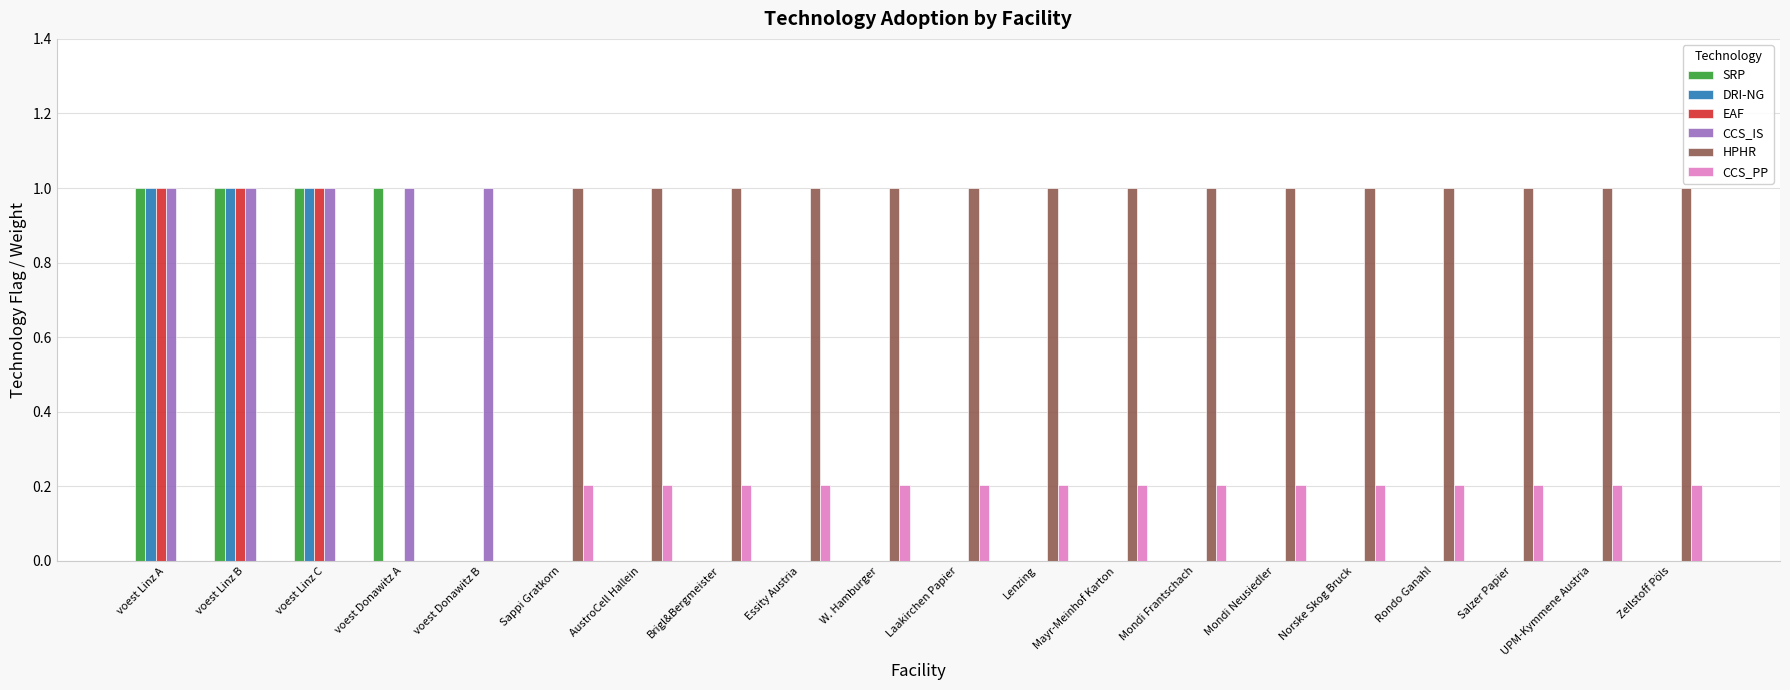

Read the CCS_PP value at Zellstoff Pöls.

0.2